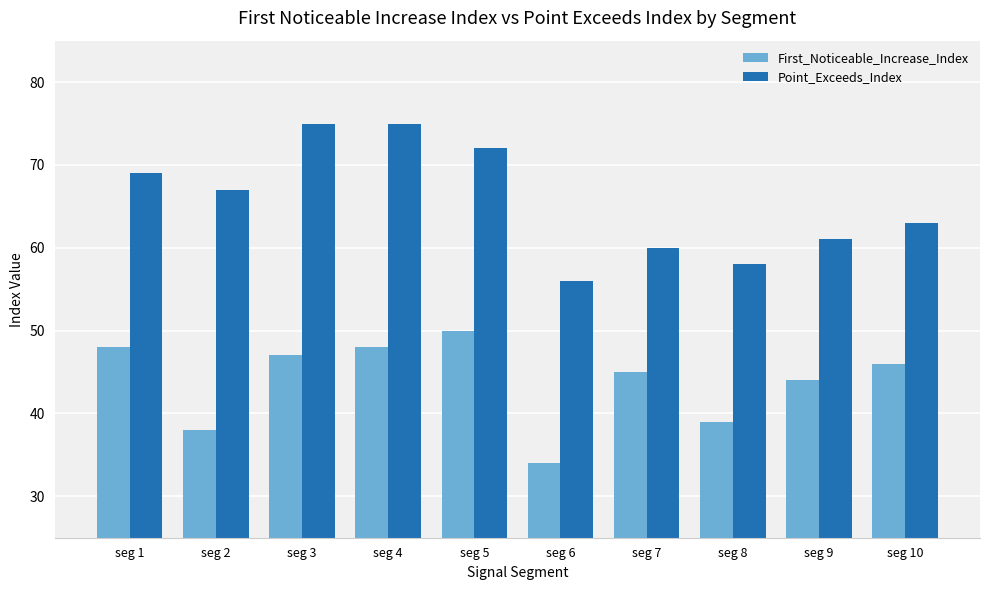

What are all the series names shown in the legend?

First_Noticeable_Increase_Index, Point_Exceeds_Index